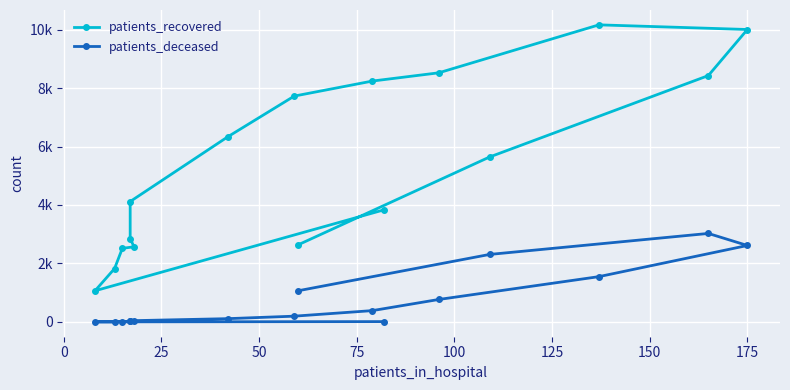

True or false: patients_deceased has more than 1 points higher than both neighbors.

False